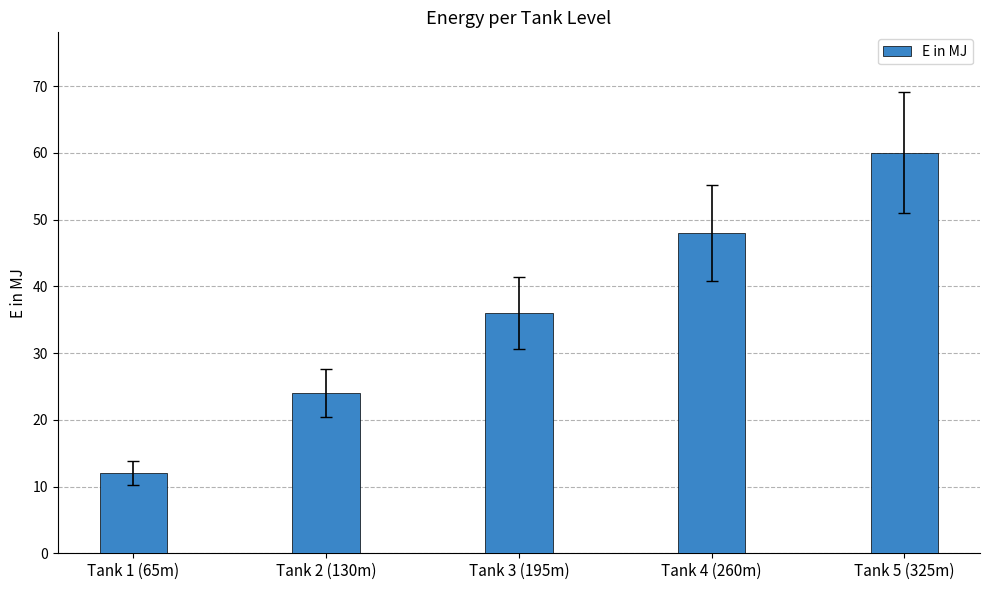

How many data points does each series have?

5